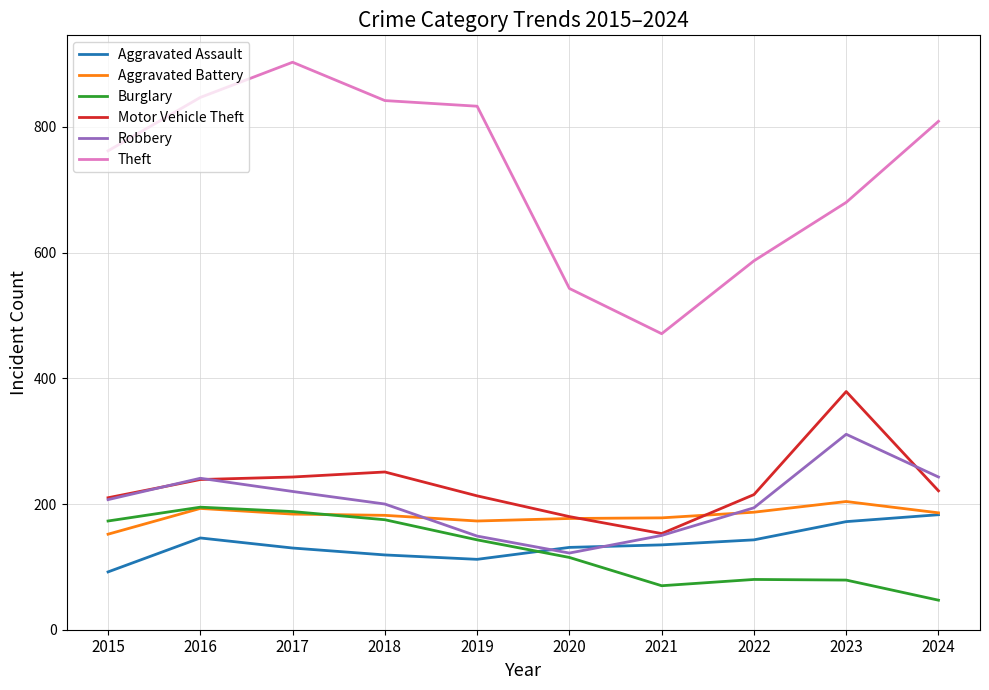

Which series changed the most between 2017 and 2020?

Theft